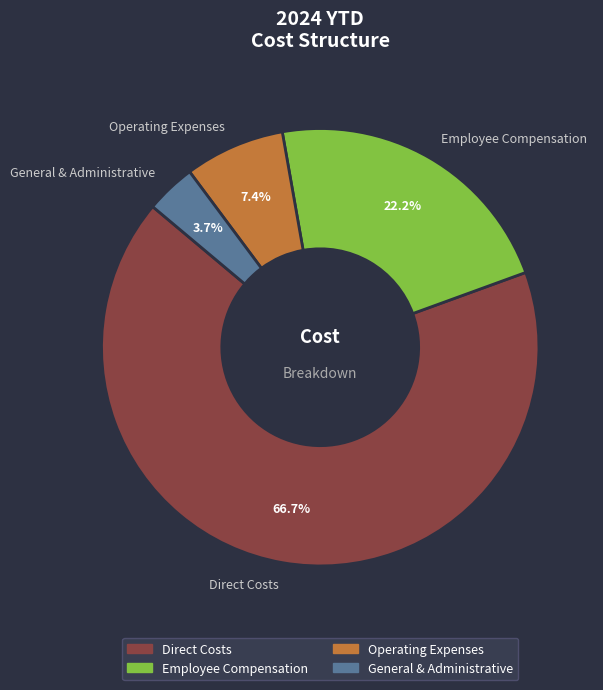

Rank the categories by value from lowest to highest.

General & Administrative, Operating Expenses, Employee Compensation, Direct Costs